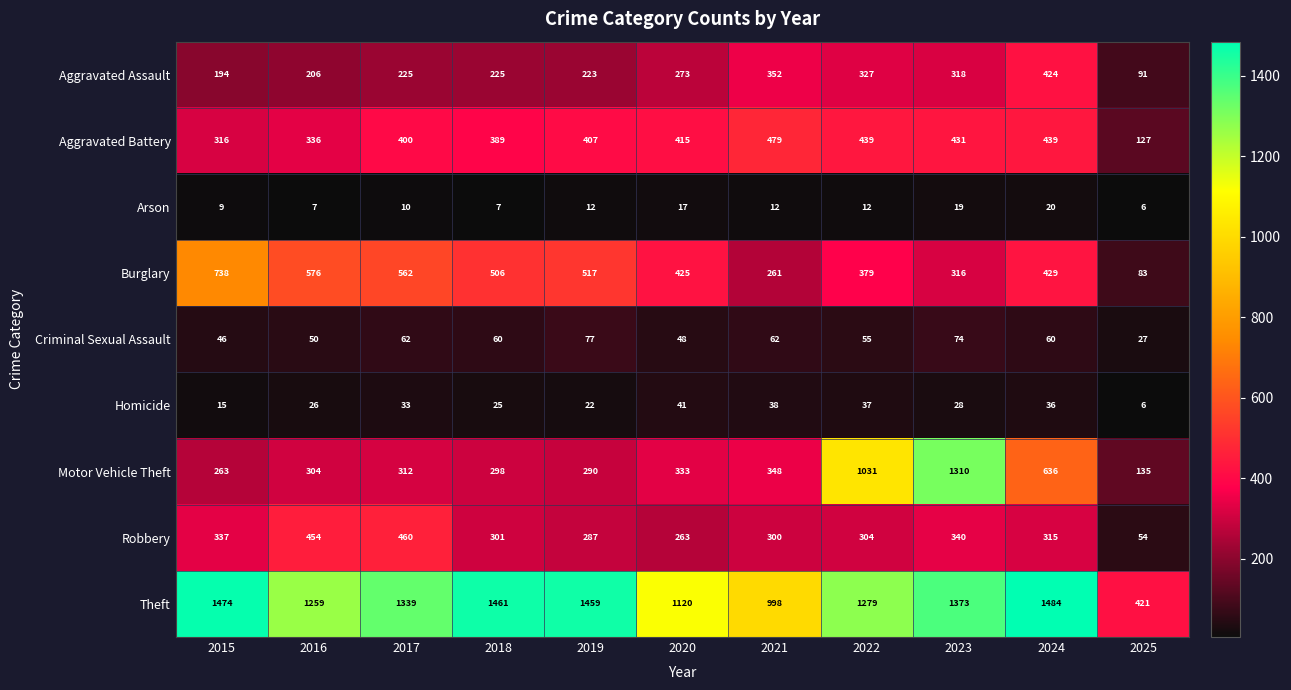

Read the Burglary value at 2018, to the nearest 50.

500